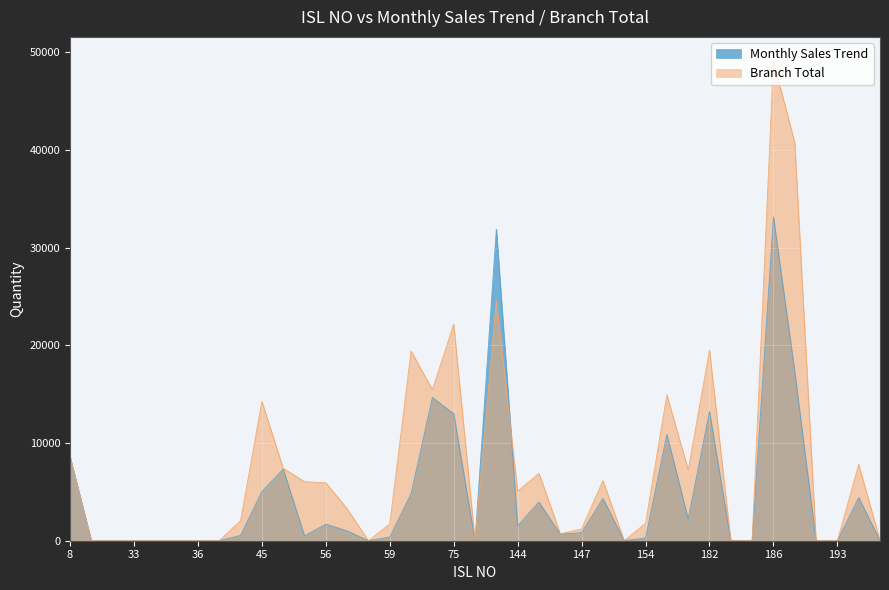

Does the chart display data point markers on the line(s)?

No